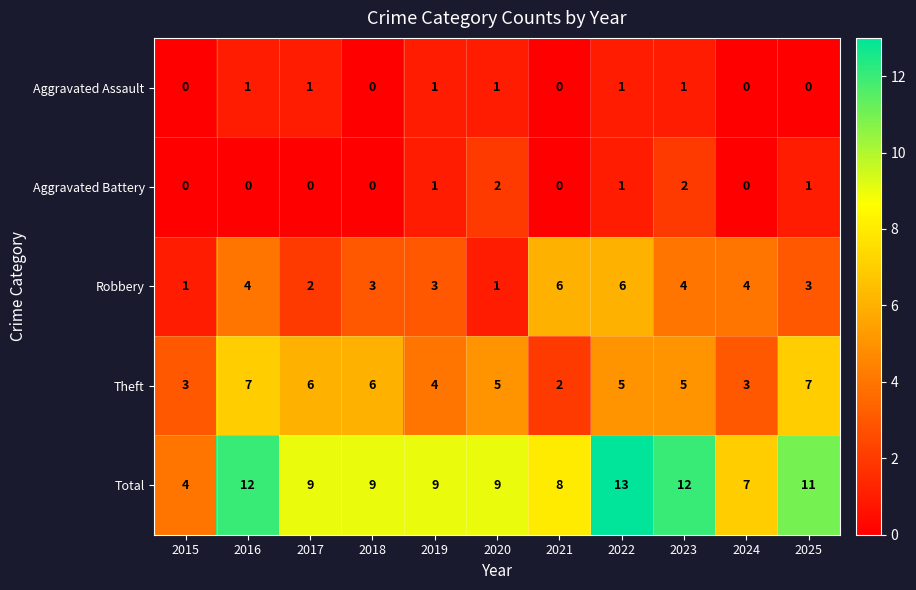

What is the difference between the Total values at 2023 and 2019?

3